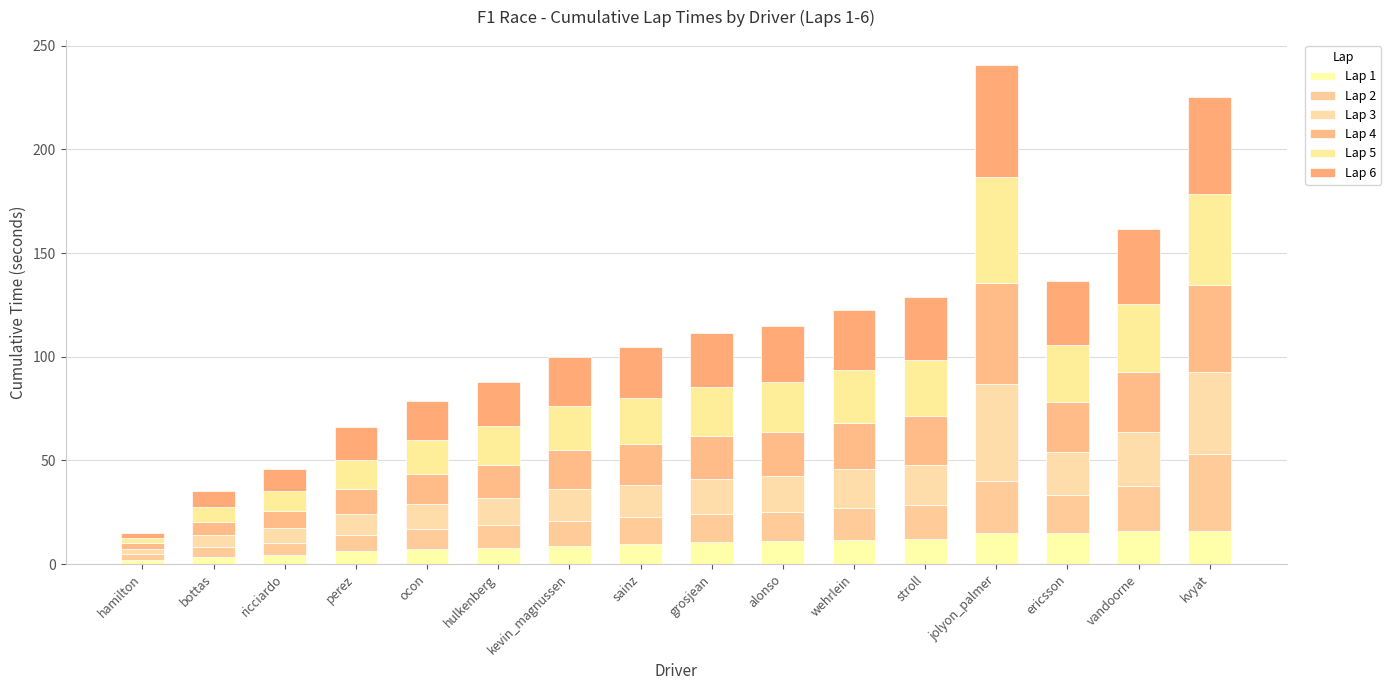

The value of Lap 2 at alonso is 23.0. True or false?

False